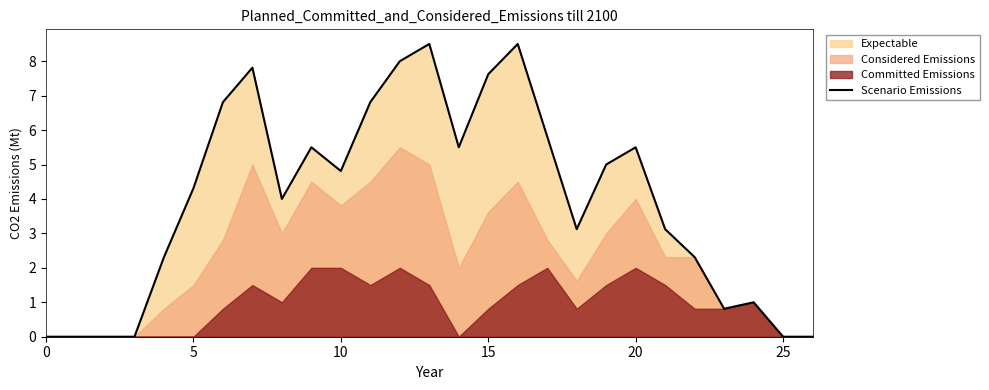

What is the approximate value at 17?

5.8